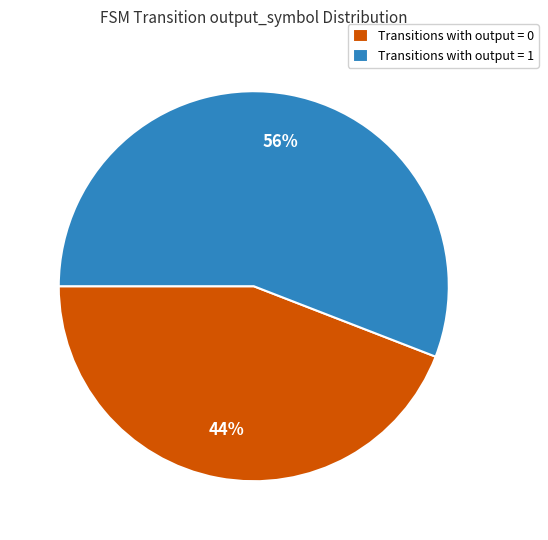

Between Transitions with output = 0 and Transitions with output = 1, which is larger?

Transitions with output = 1